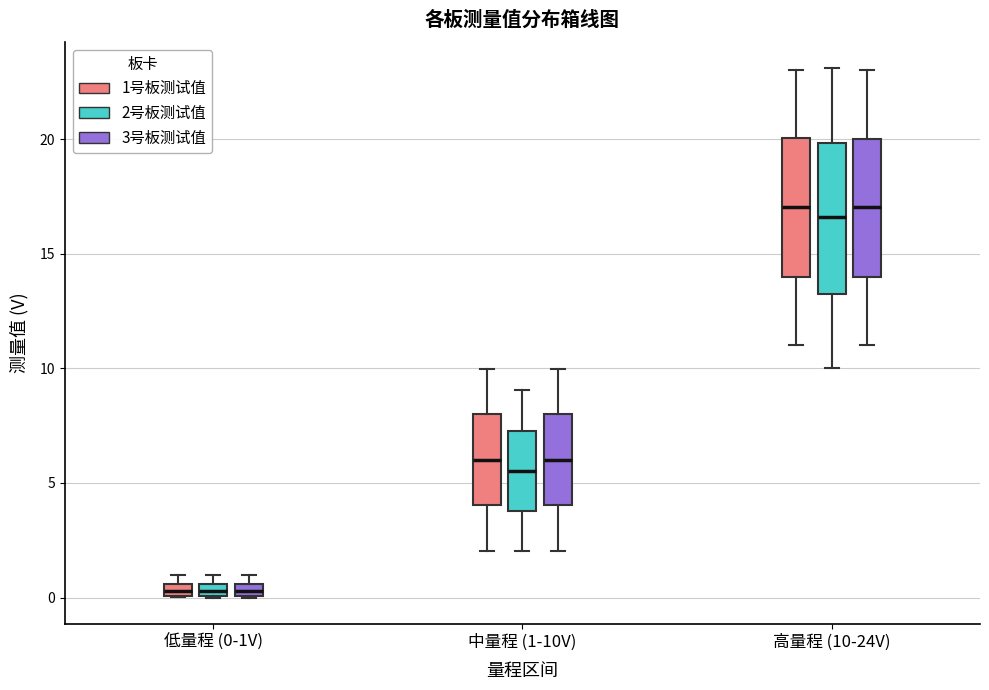

Where is the upper edge of the box for 中量程 (1-10V) (1号板测试值) on the y-axis? The values are not printed on the chart, so give them approximately, as read against the axis.

8.0